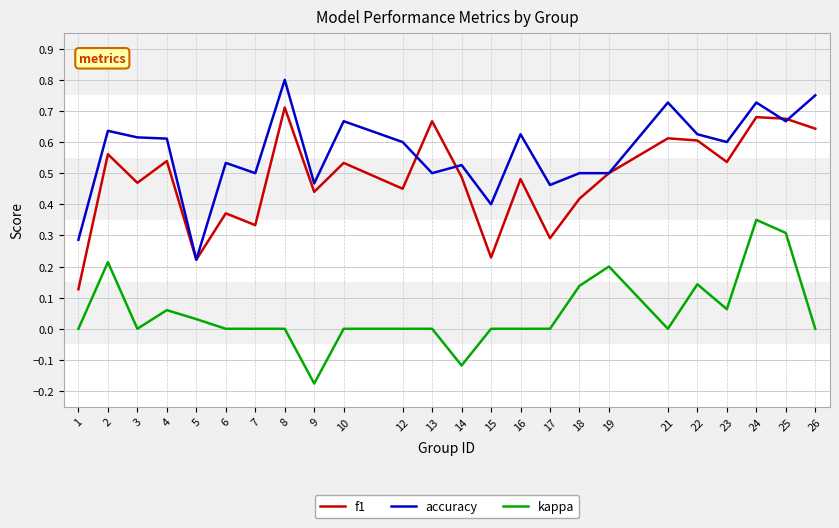

What are all the series names shown in the legend?

f1, accuracy, kappa